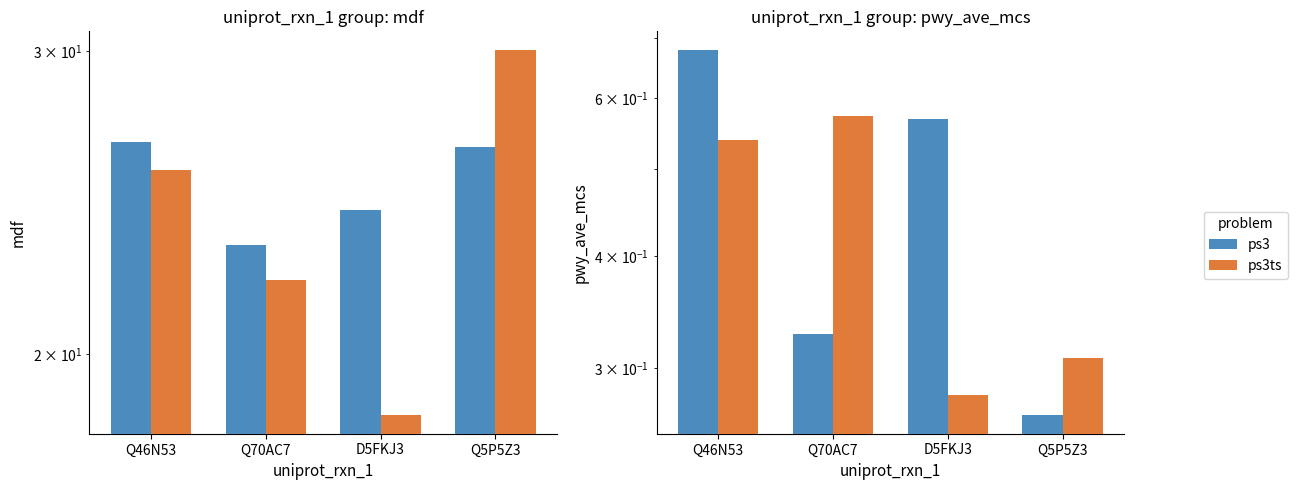

Count the ps3 values in the range 0 to 1.

4